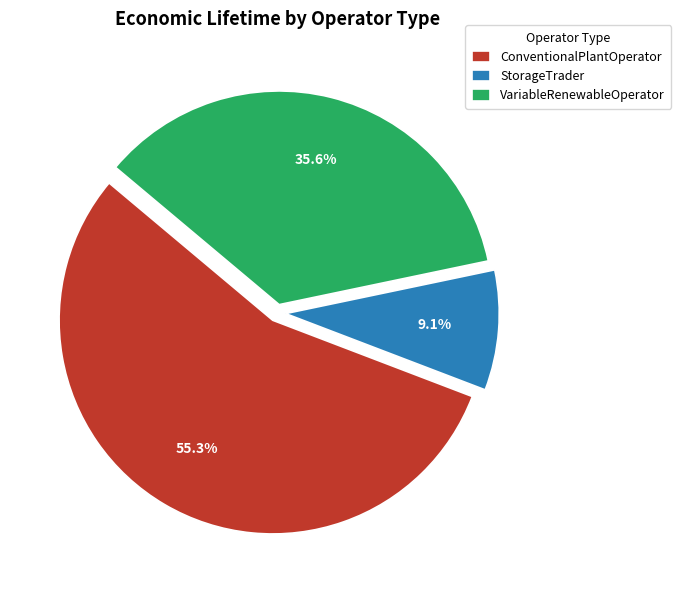

Which slice is the smallest?

StorageTrader